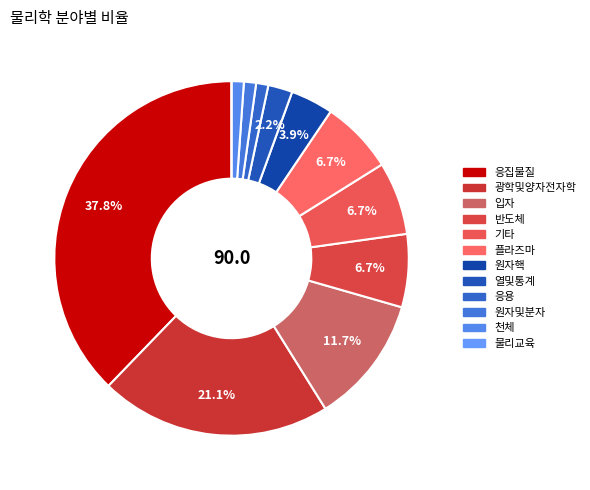

Does 열및통계 account for over 50% of the chart?

No